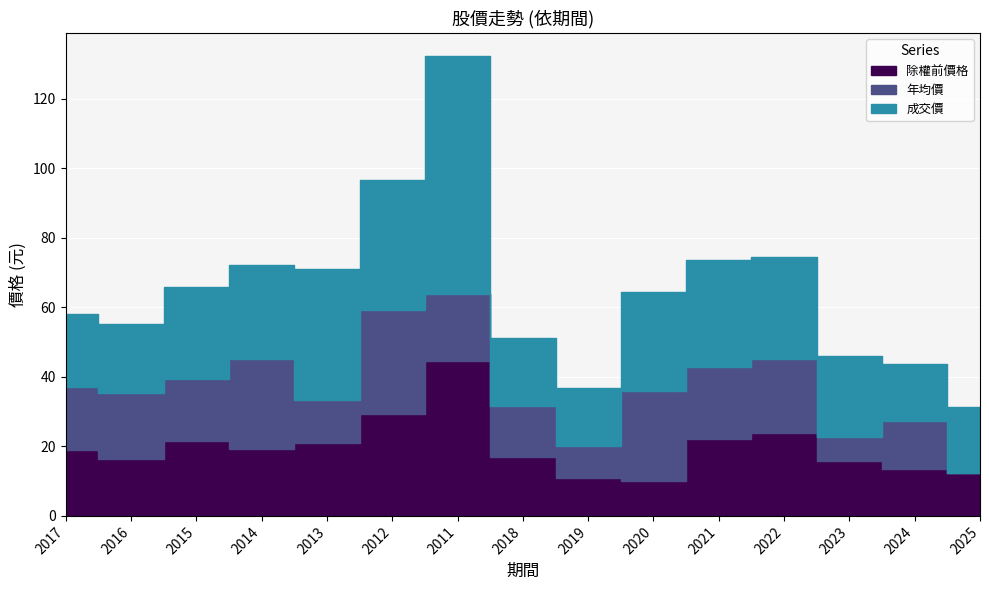

What is the average value of the 年均價 series?

17.0